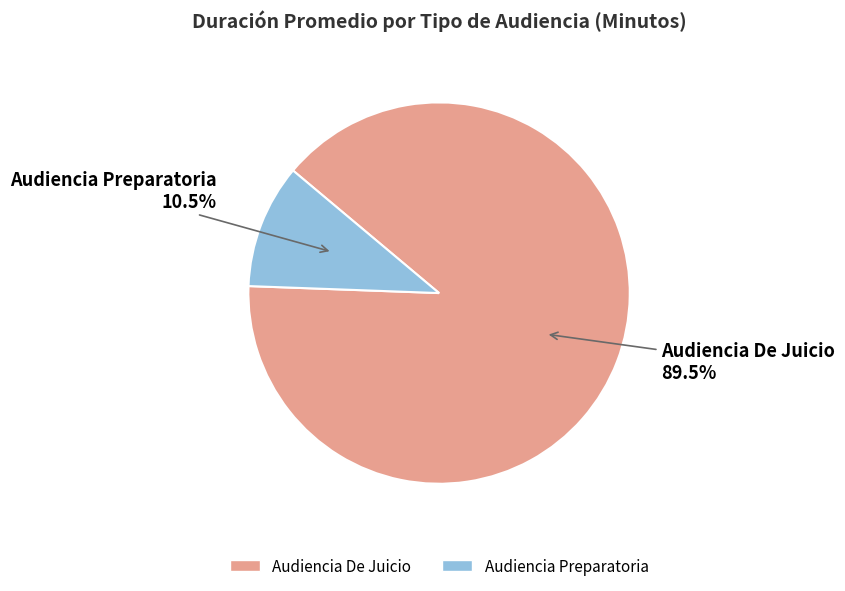

To the nearest percent, what is the difference between the largest and smallest slice percentages?

79%